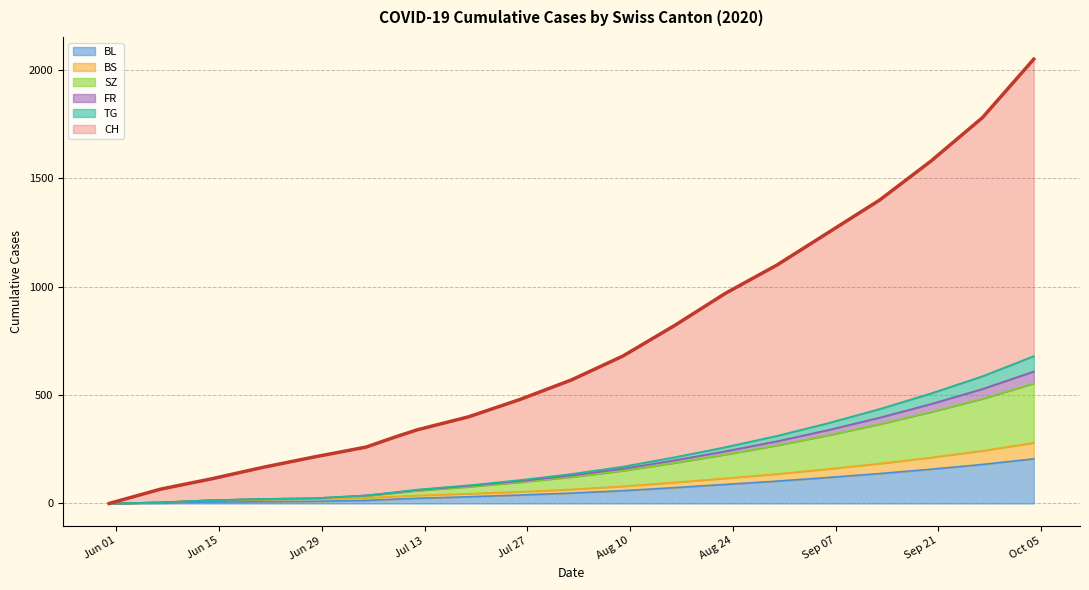

True or false: BL has a value of 257 at 2020-10-04.

False